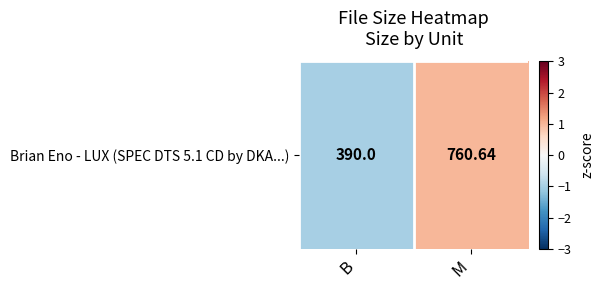

What is the minimum value shown in the chart?

-1.0